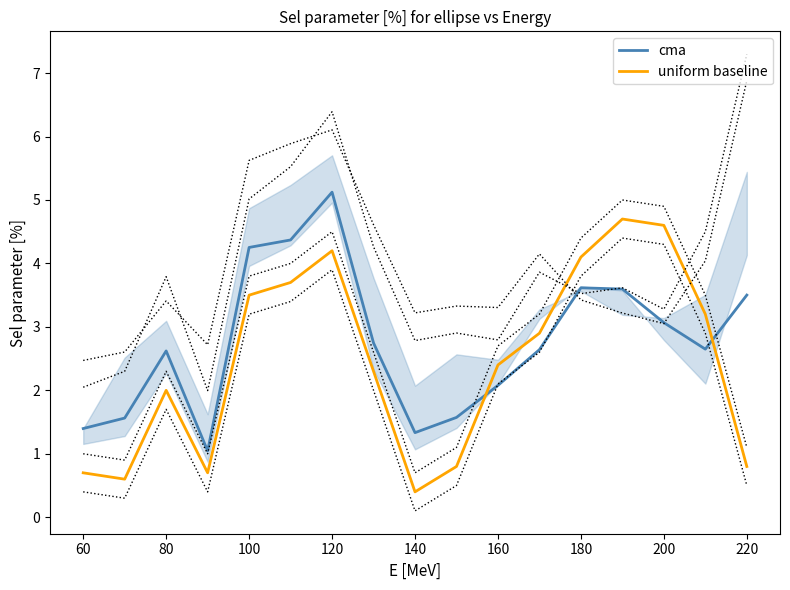

After their last crossing, which series has the higher values: uniform baseline or cma?

cma